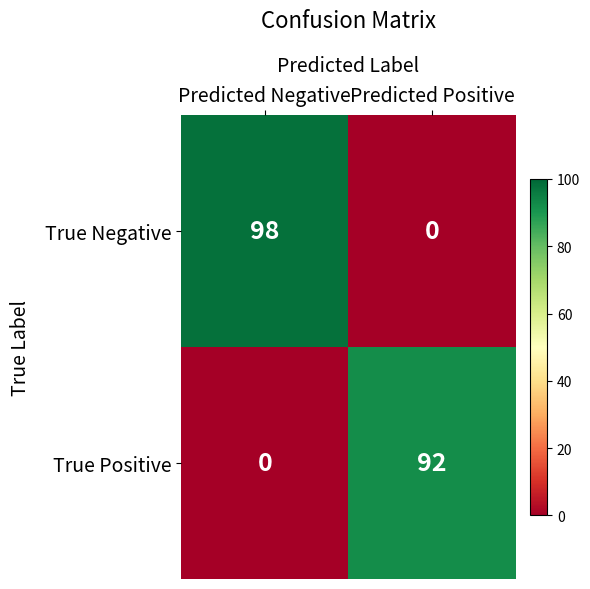

Count the number of data series in this chart.

2